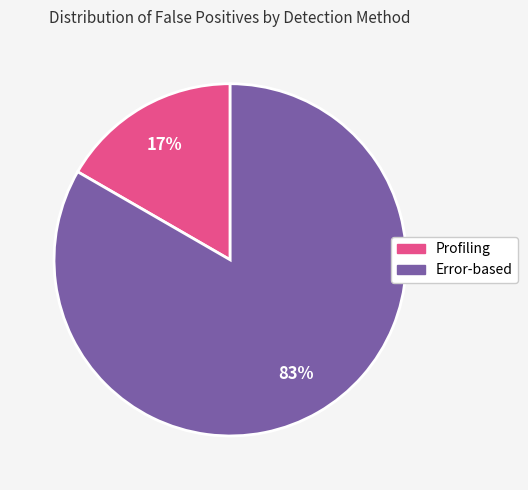

To the nearest percent, what is the average slice percentage?

50%